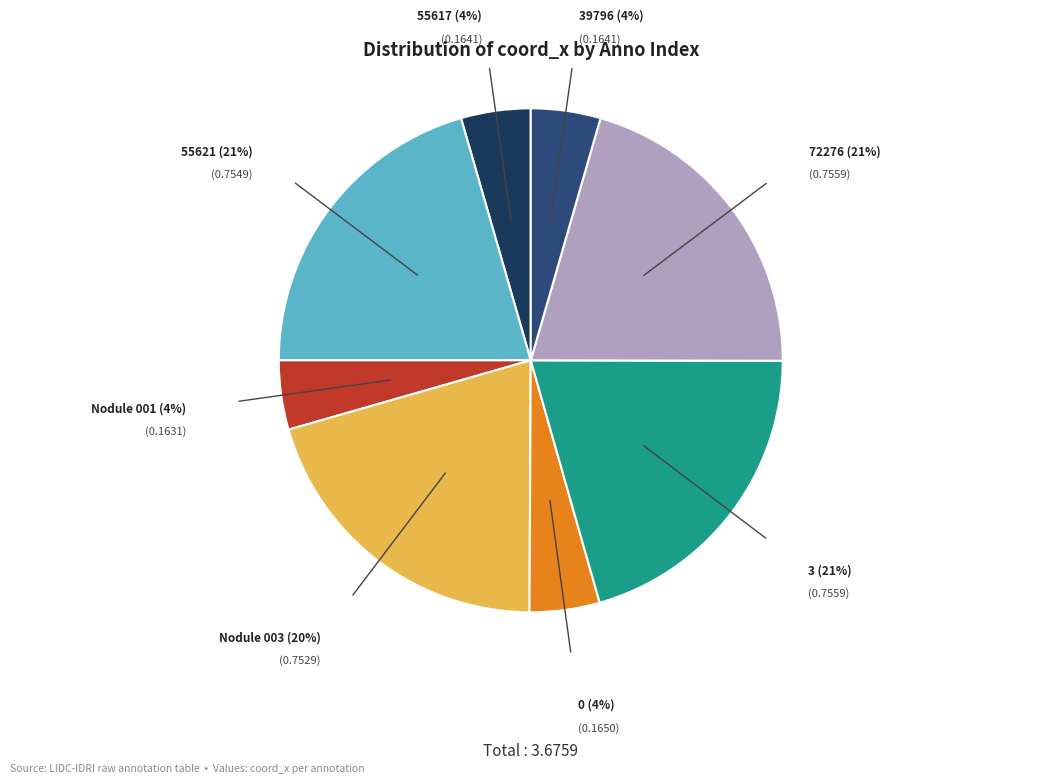

How many segments does this pie chart have?

8